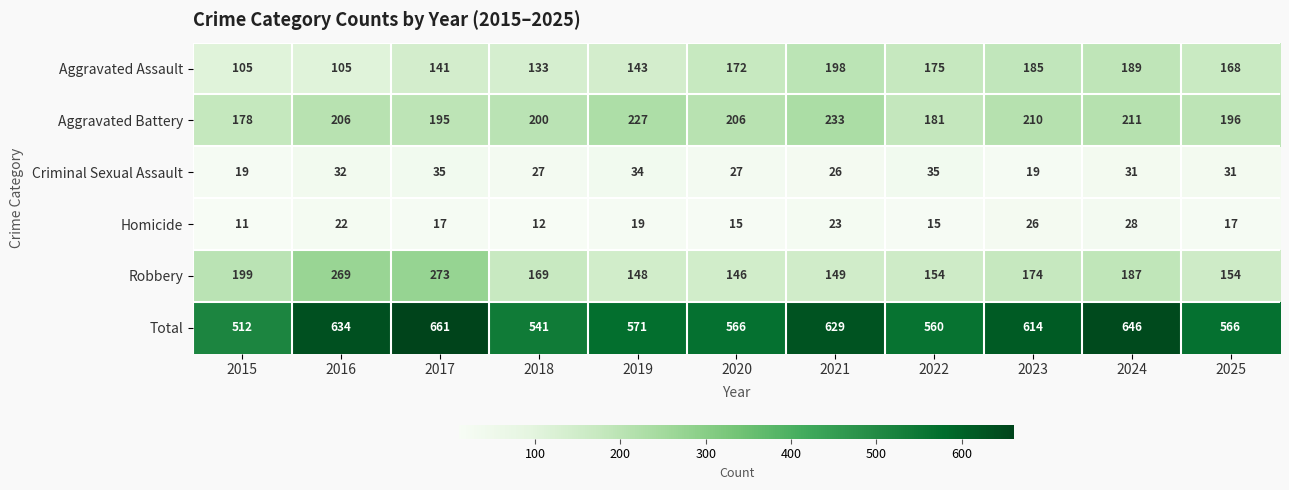

The Total series shows 629 at 2021. True or false?

True